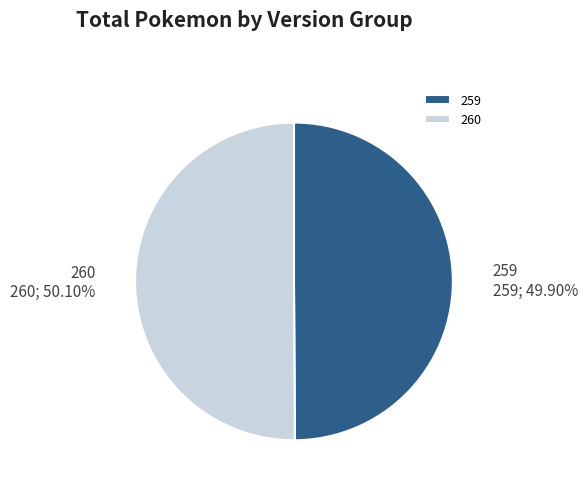

Is the sum of 259 and 260 greater than half?

Yes